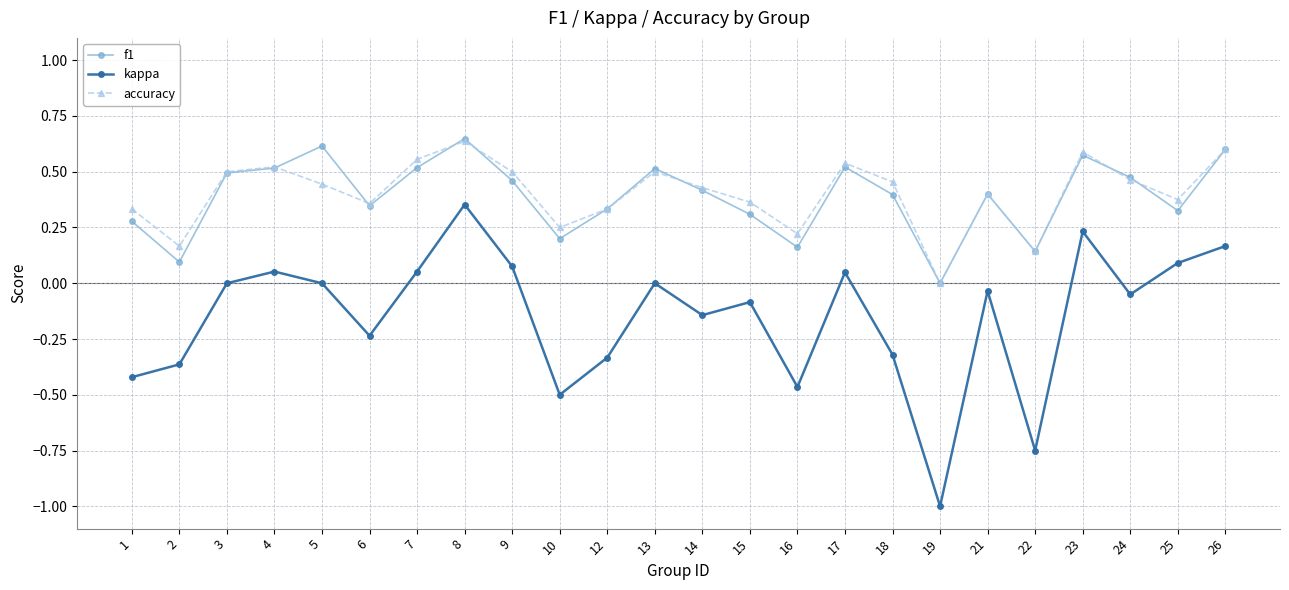

What is the smallest value displayed?

-1.0